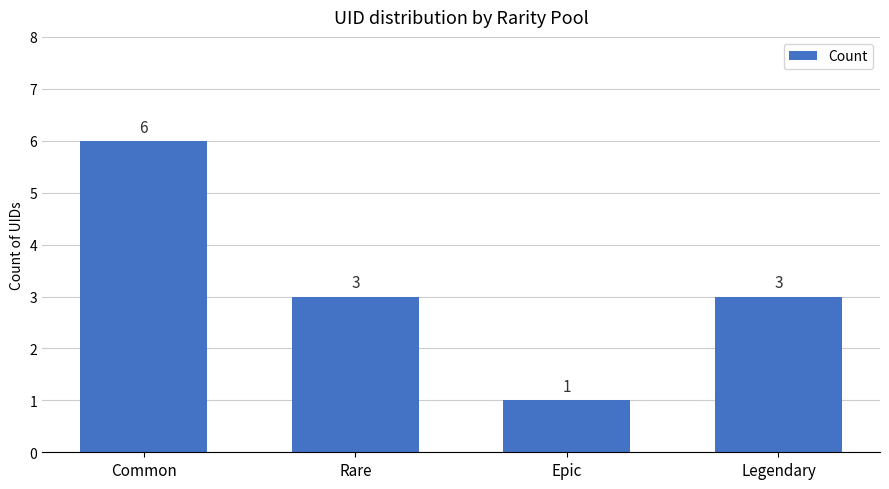

Reading left to right, what are all the values shown in this chart?

6	3	1	3